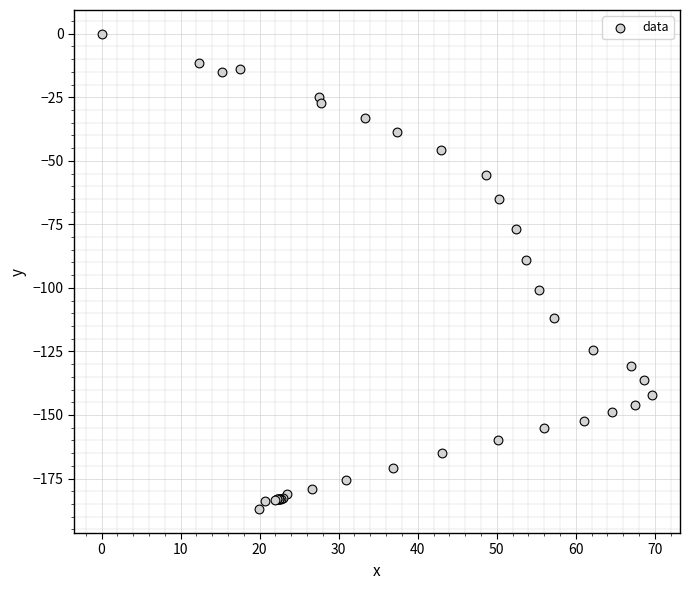

What Y value in the scatter plot is closest to -93?

-89.1